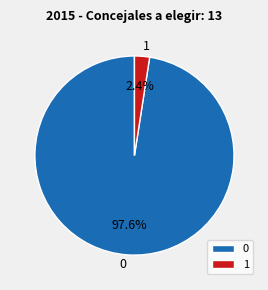

Rank the categories by value from highest to lowest.

0, 1